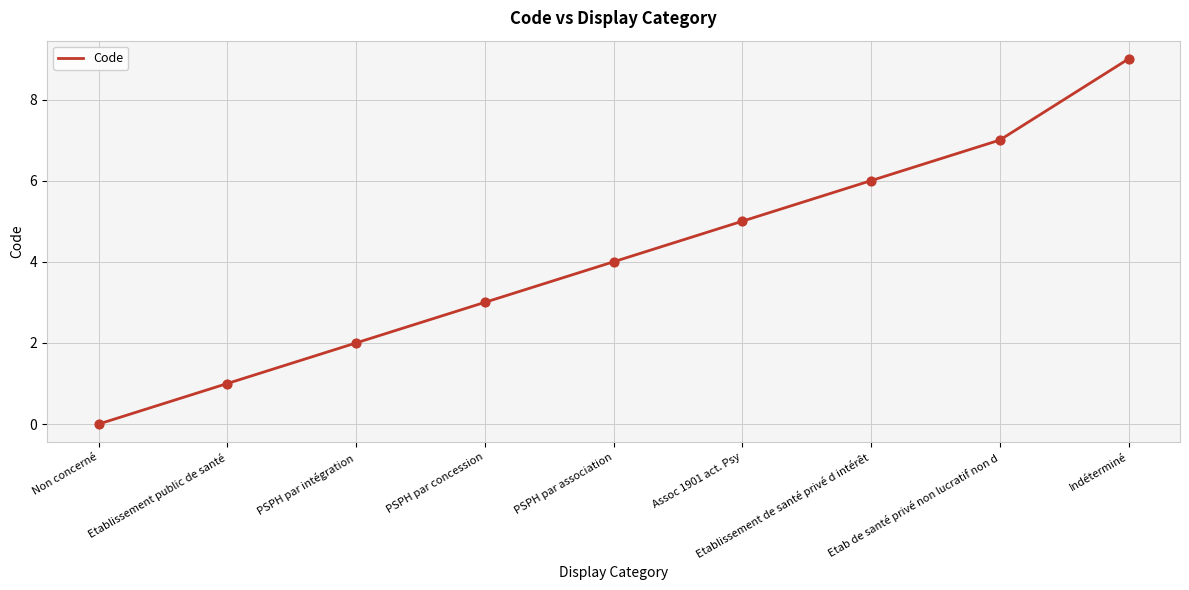

What is the change in value from Non concerné to Etablissement de santé privé d intérêt?

+6